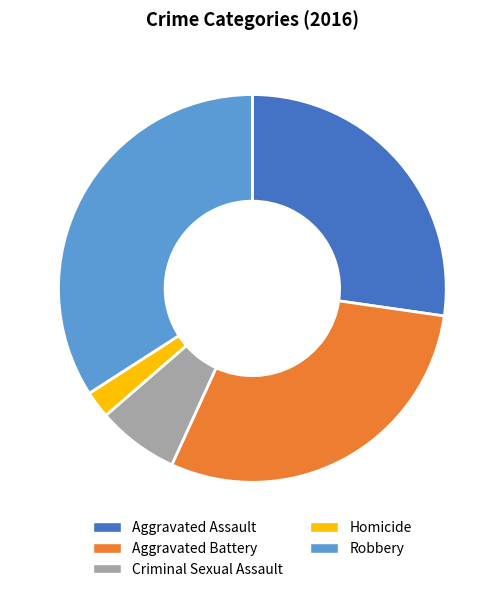

Which slice is the largest?

Robbery